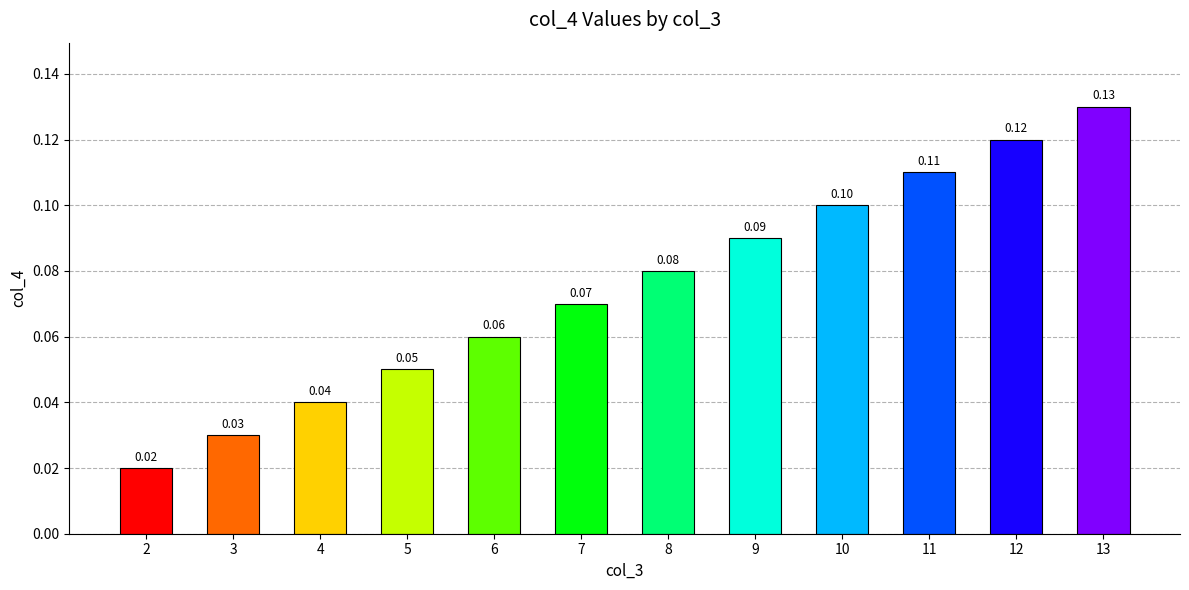

Between 13 and 10, which is larger?

13